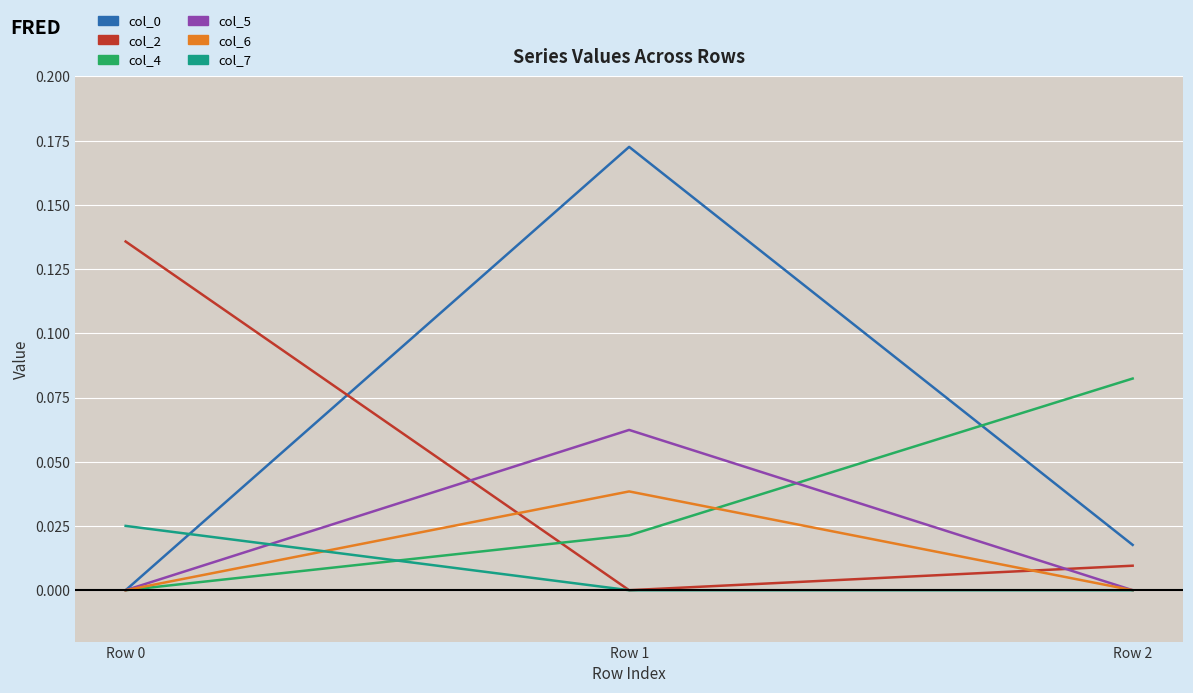

Count the col_4 values in the range 0 to 1.

3